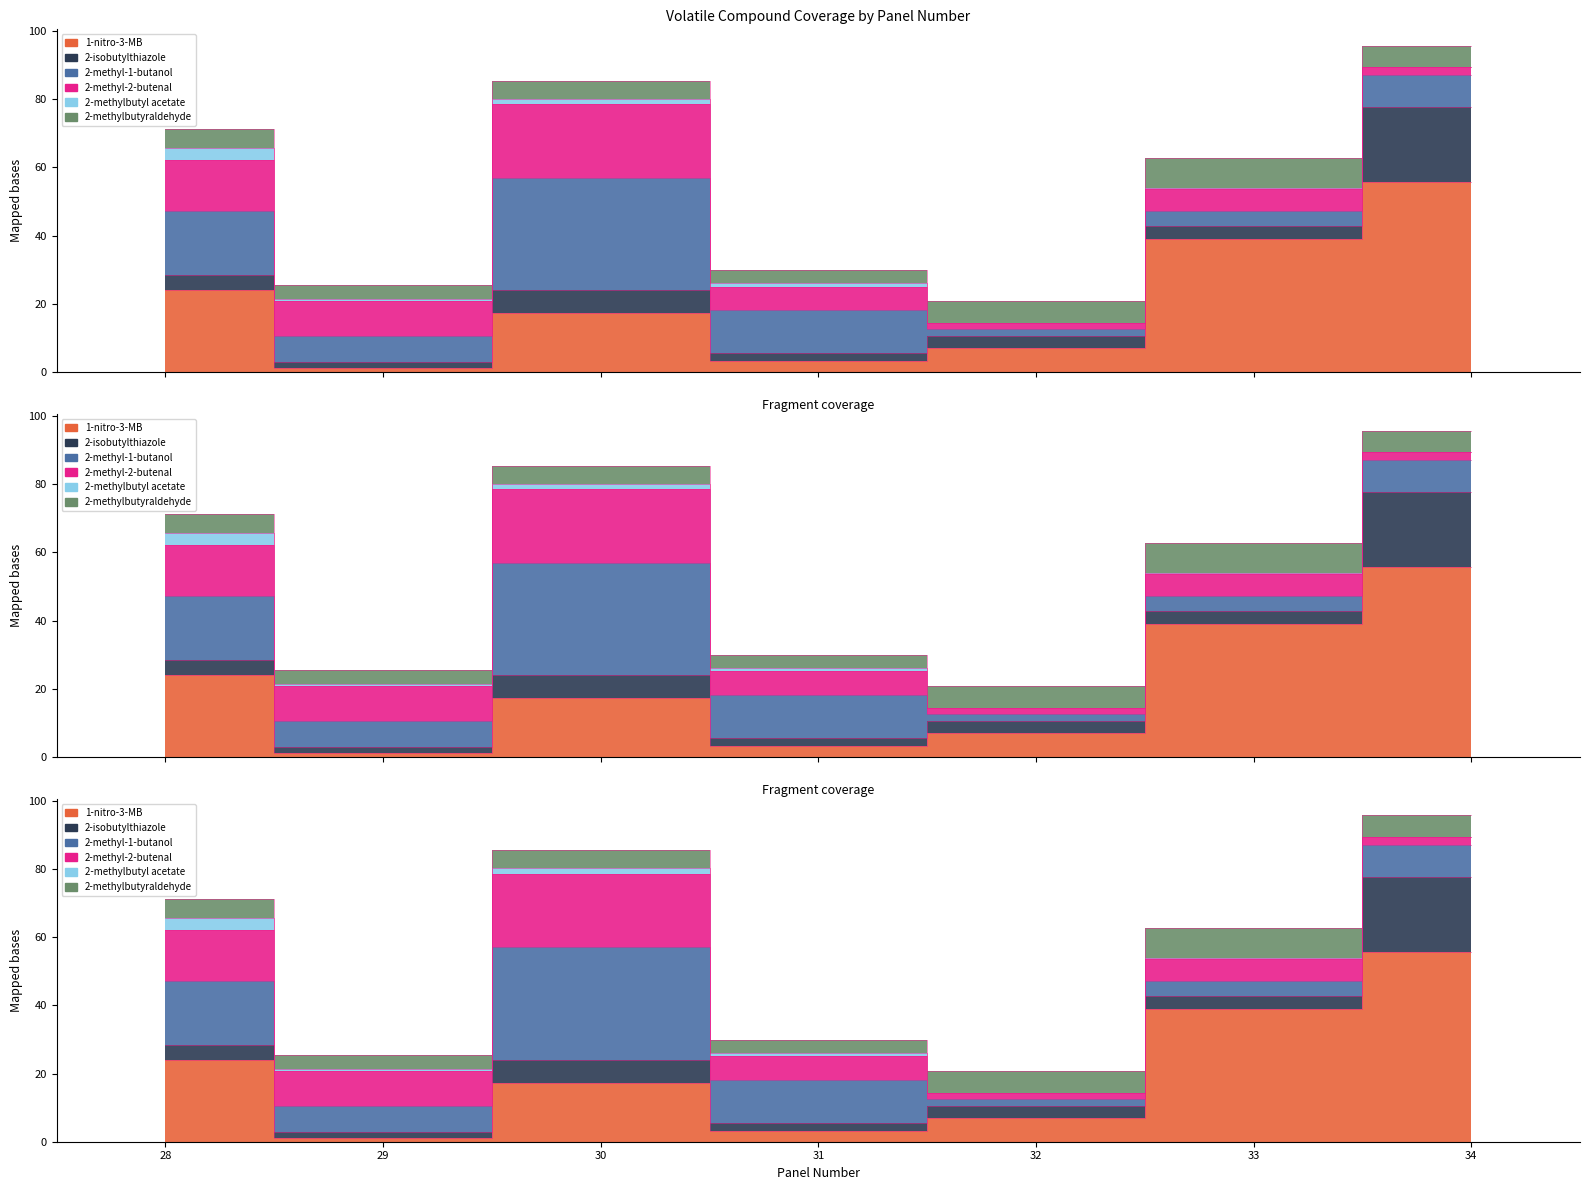

What is the difference between the maximum and minimum values in the 2-methylbutyraldehyde series?

5.1